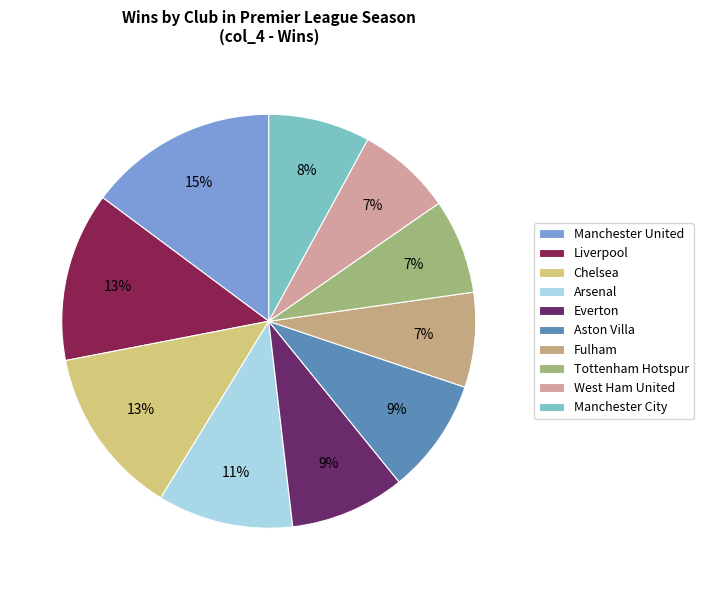

Does Everton represent more than half of the total?

No